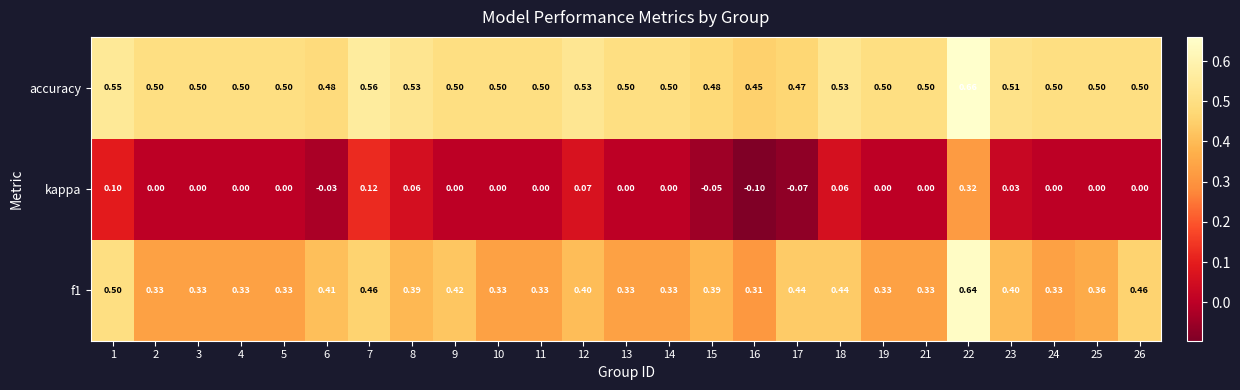

Which series has the largest total across all categories?

accuracy